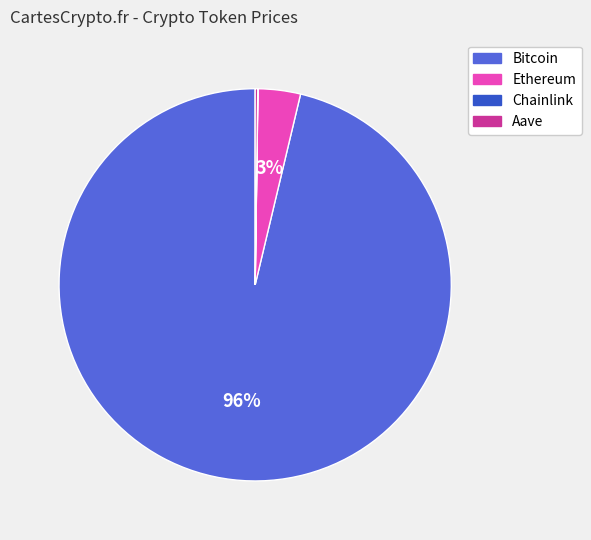

To the nearest percent, what is the average slice percentage?

25%